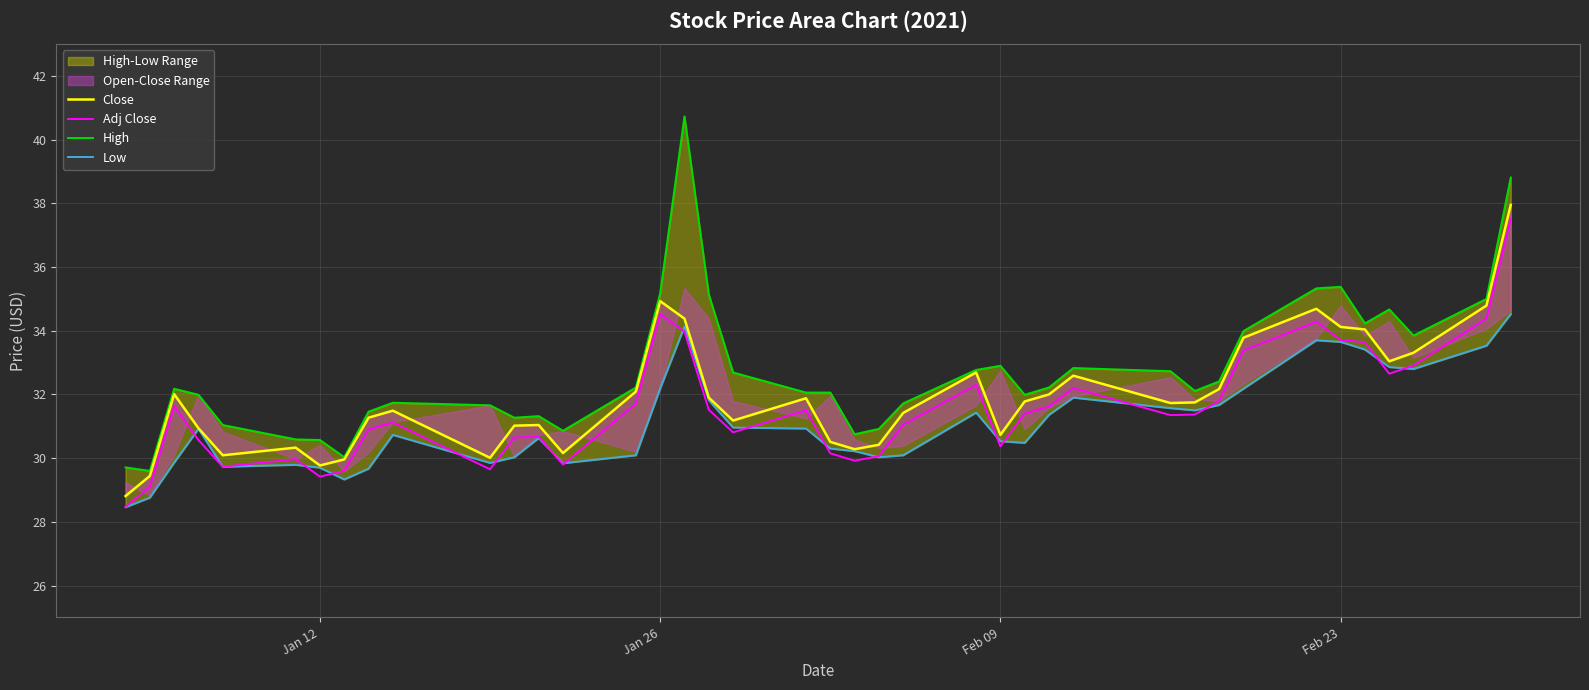

Is it true that Low equals 55.5 at 35?

False